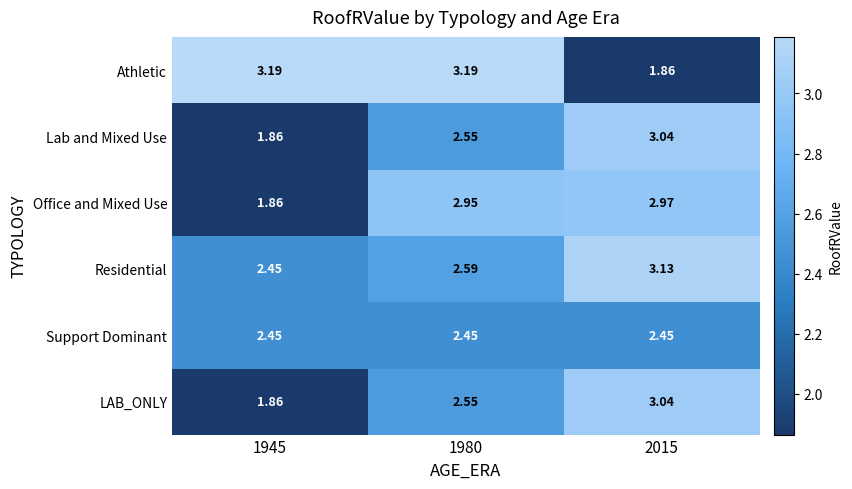

Which series changed the most between 1980 and 2015?

Athletic